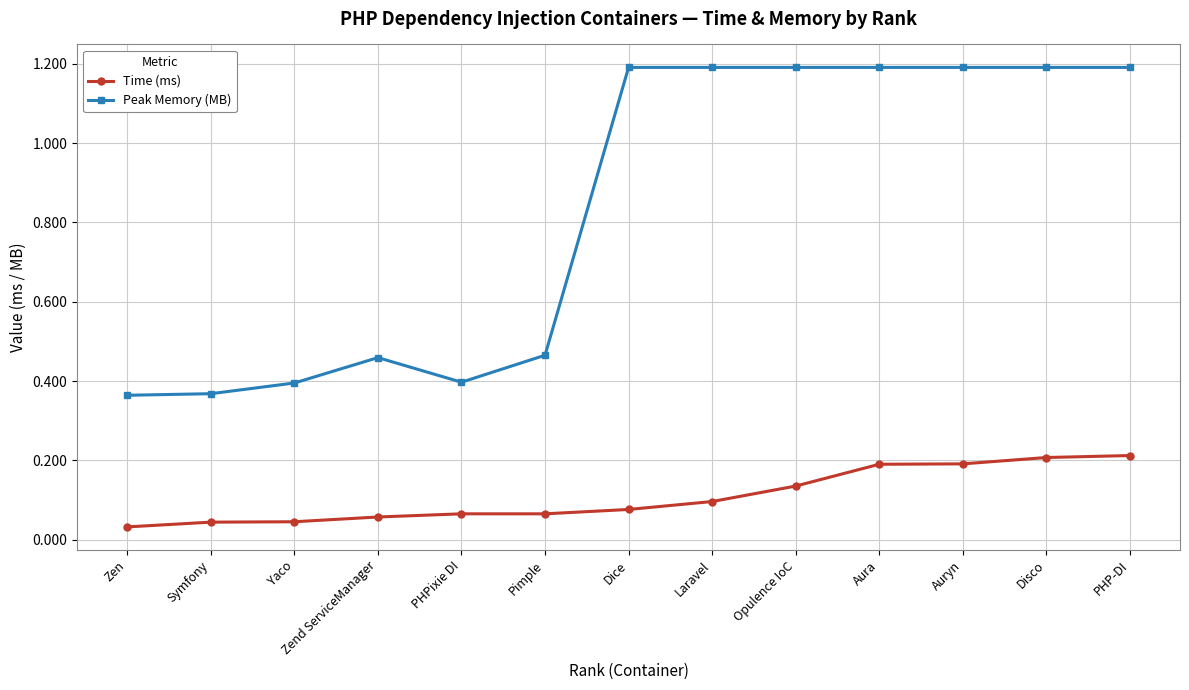

How many values in the Peak Memory (MB) series are below 1?

6